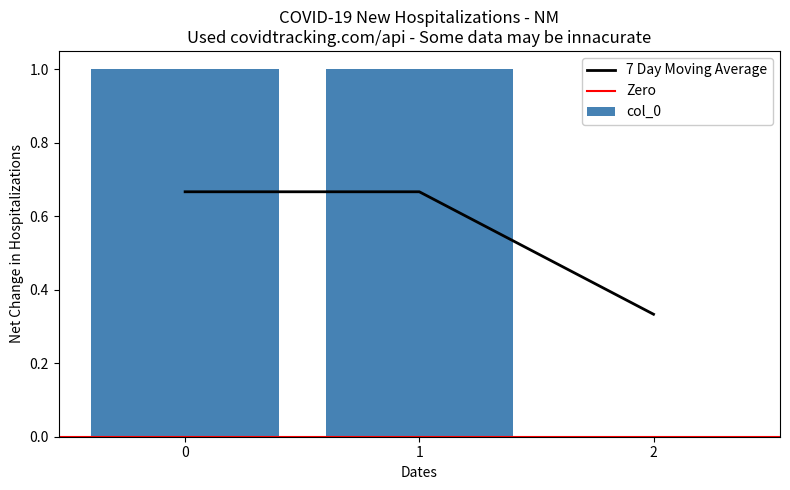

How many values are between 0 and 1?

3